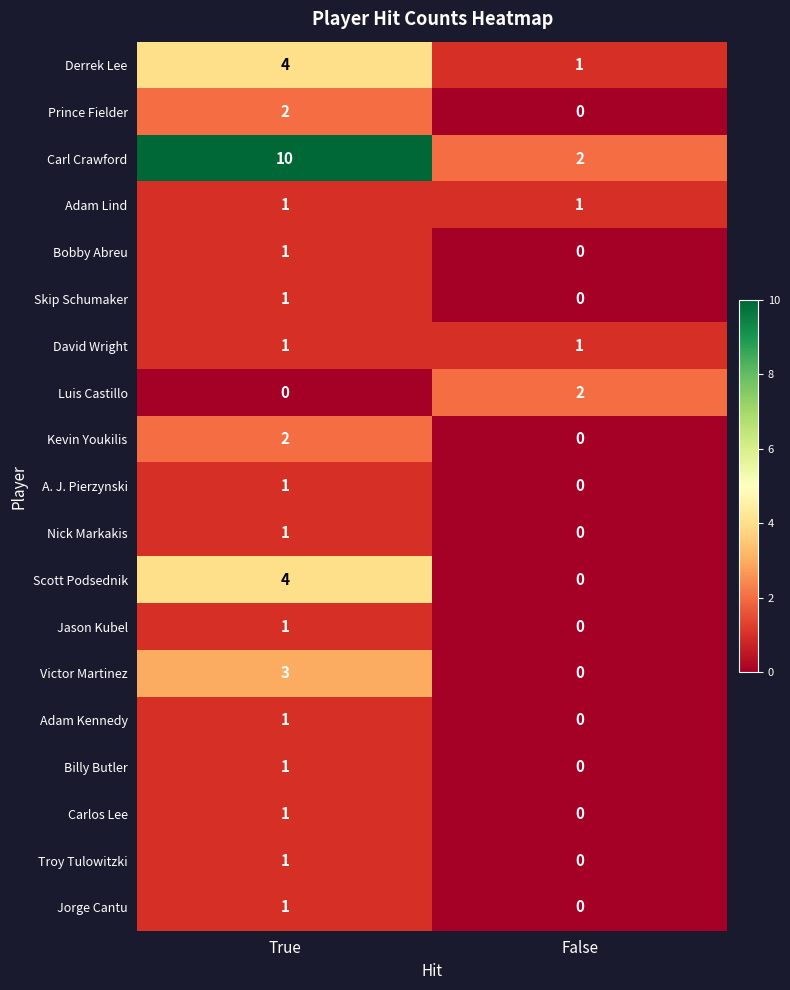

Which series has the largest total across all categories?

Carl Crawford